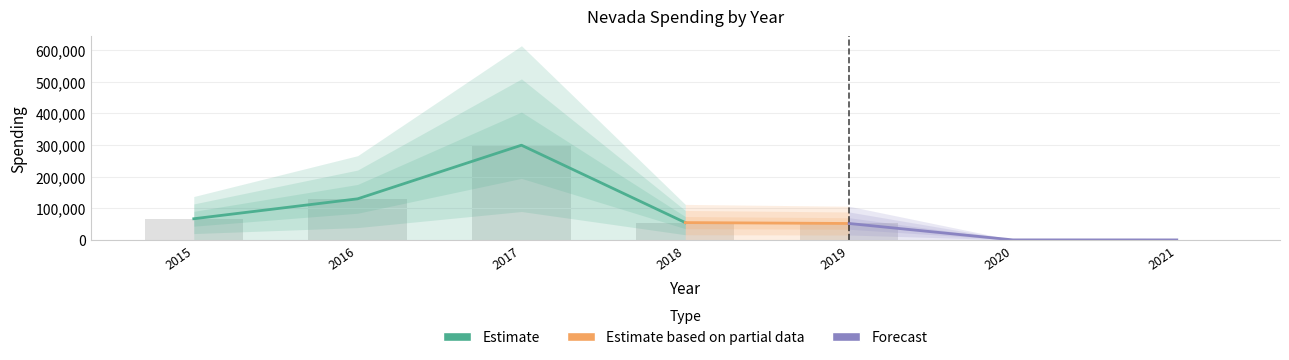

What is the difference between the values at 2021 and 2016?

129759